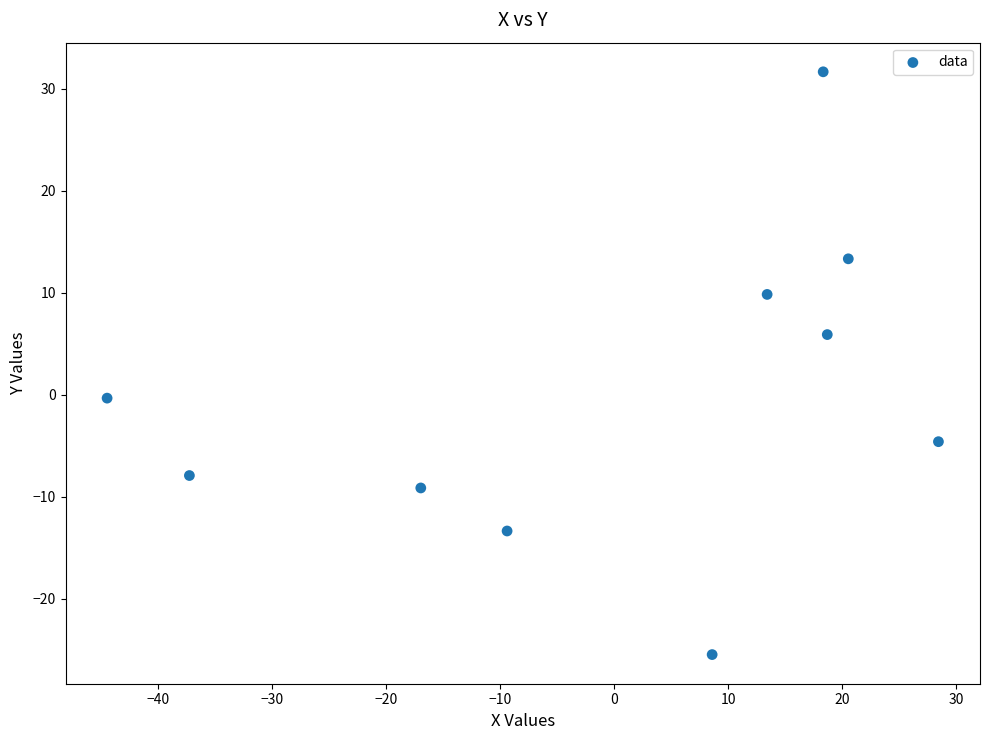

What is the range of Y values (max minus min)?

57.1